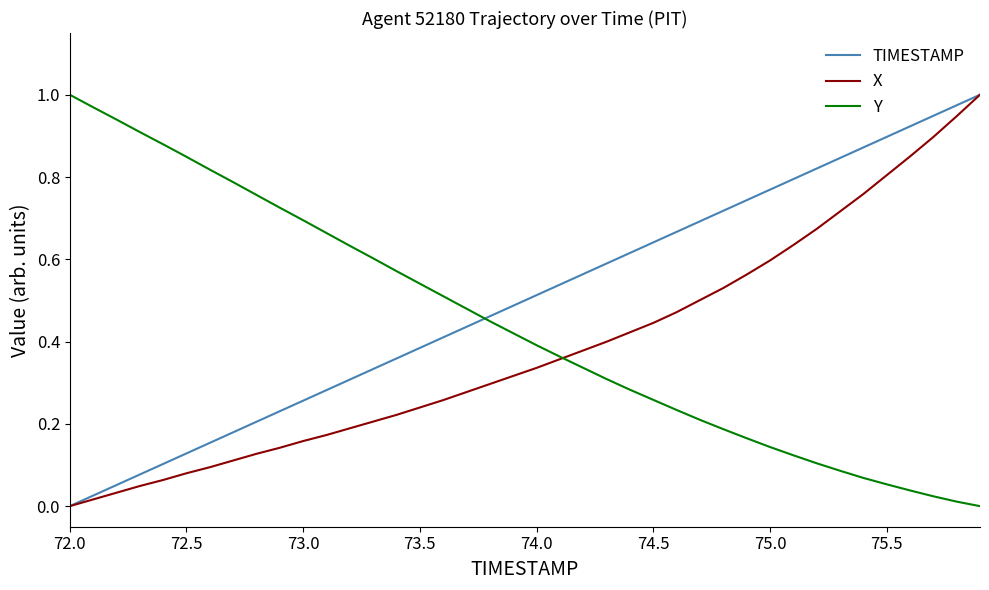

How many times do Y and TIMESTAMP cross each other?

1